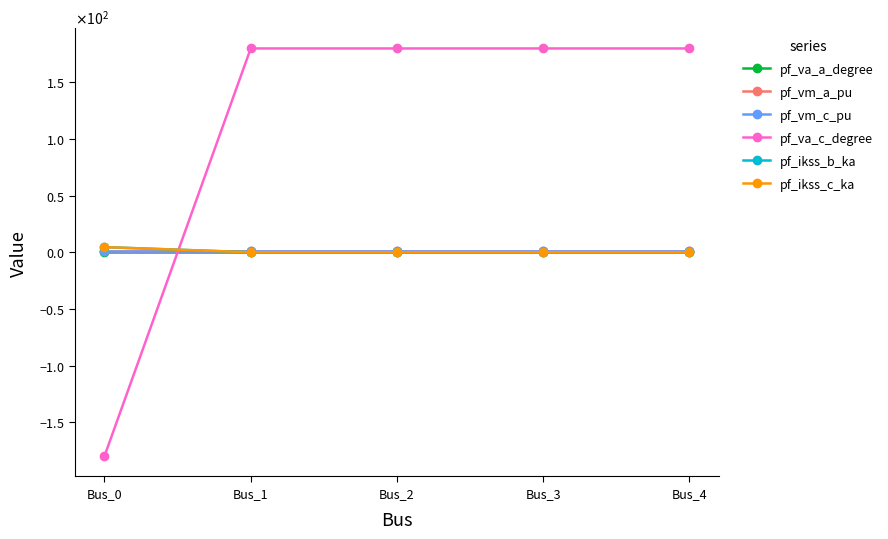

Does the chart have visible grid lines?

No